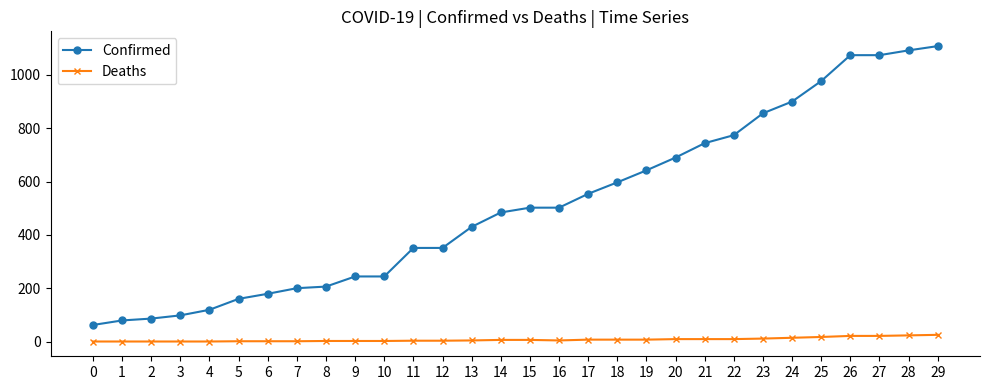

Between 10 and 15, which series saw the biggest shift?

Confirmed